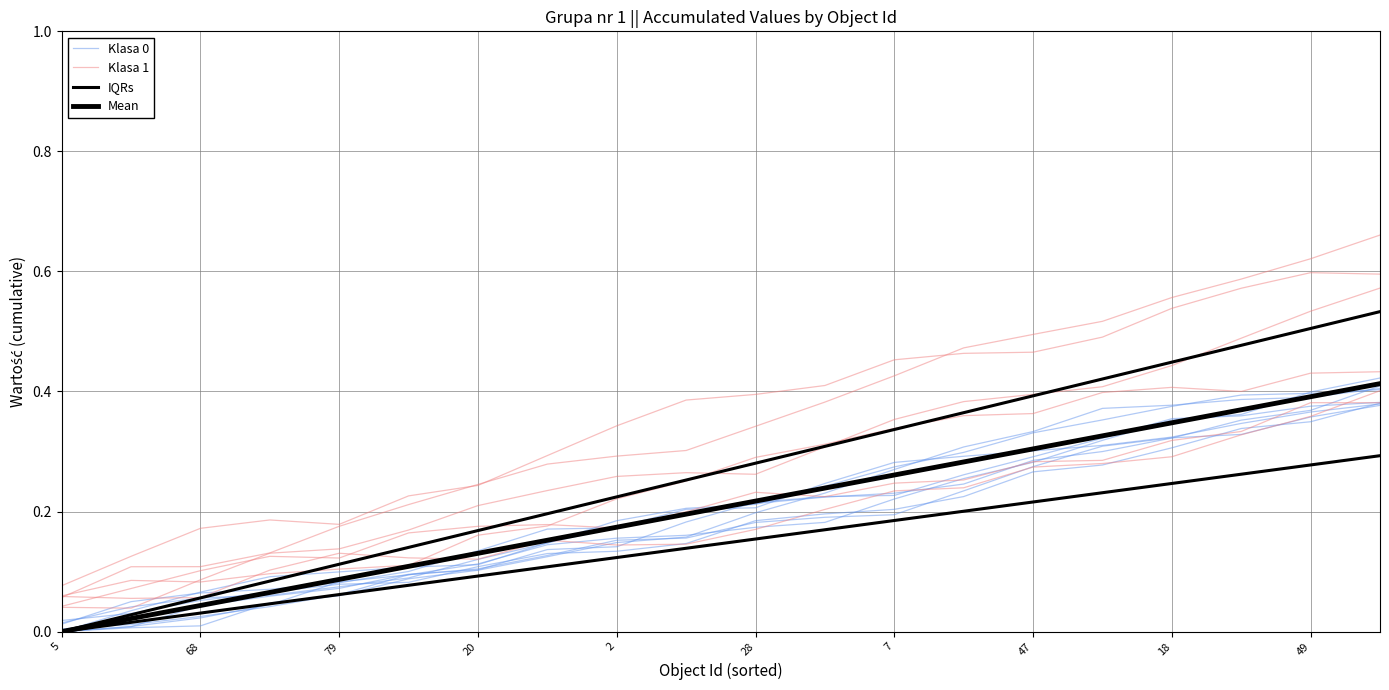

Is it true that Klasa 0 equals 0.1 at 2?

False